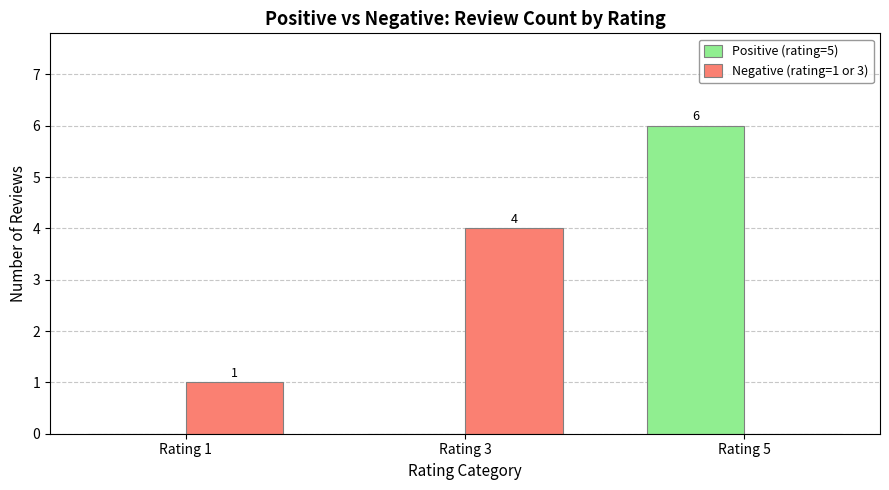

How many groups of bars are there?

3